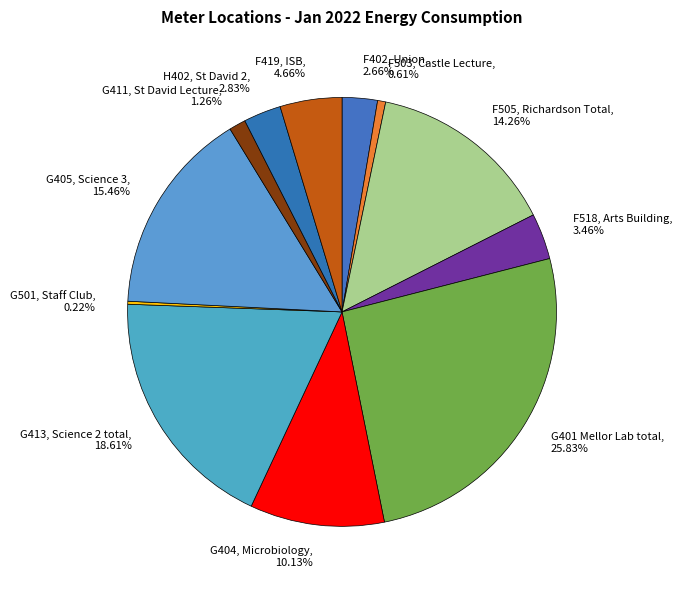

To the nearest percent, what is the combined percentage of F505, Richardson Total and H402, St David 2?

17%